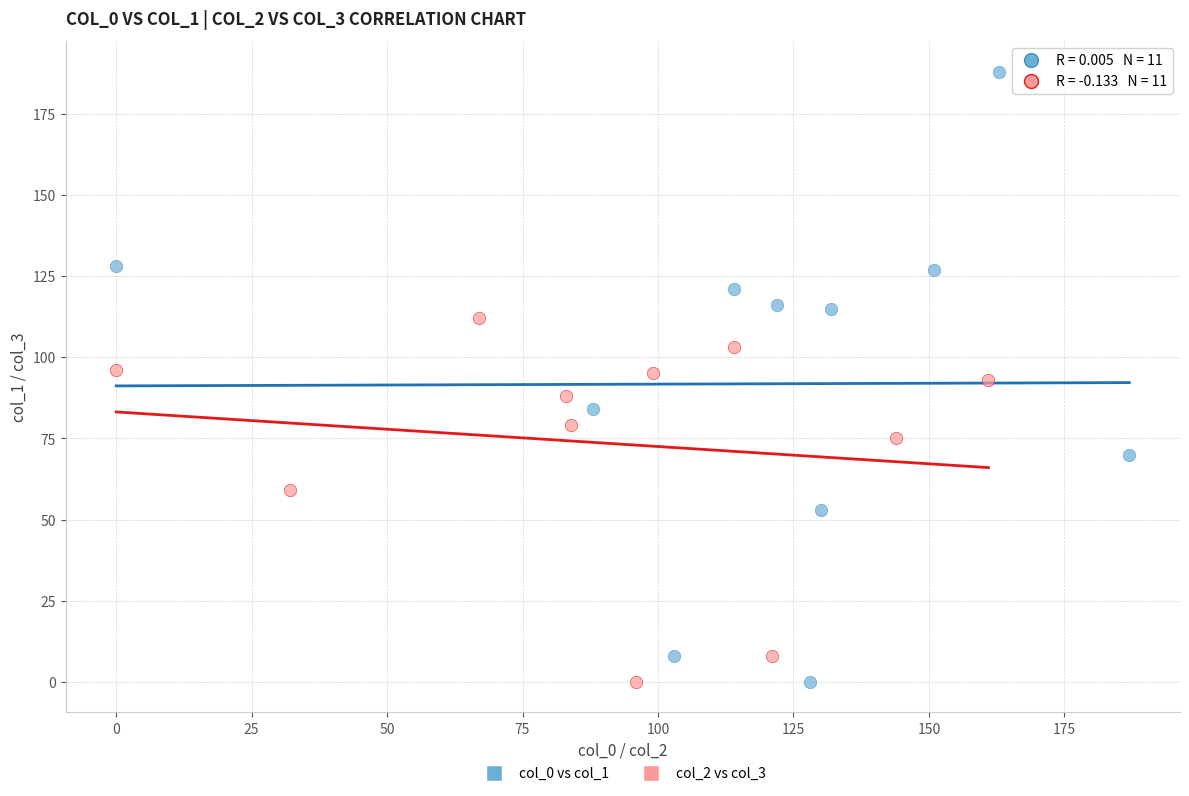

Which series has the largest Y range (max minus min)?

col_0 vs col_1